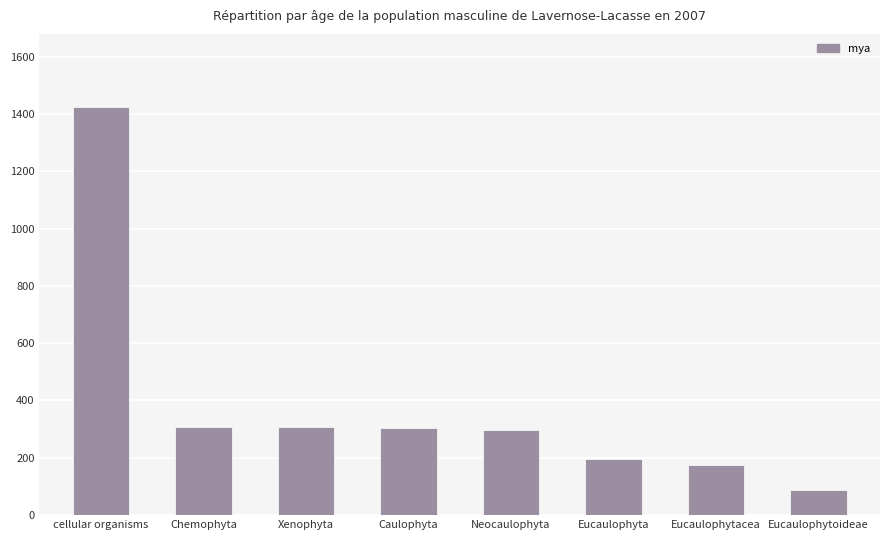

Is it true that the value at Chemophyta is 308?

True